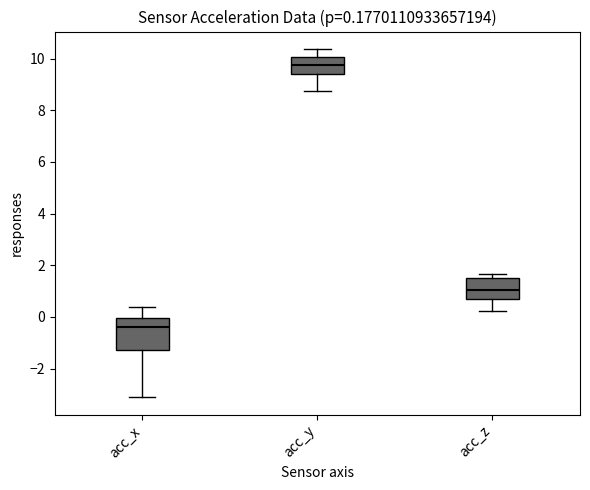

Which box has the highest median line?

acc_y